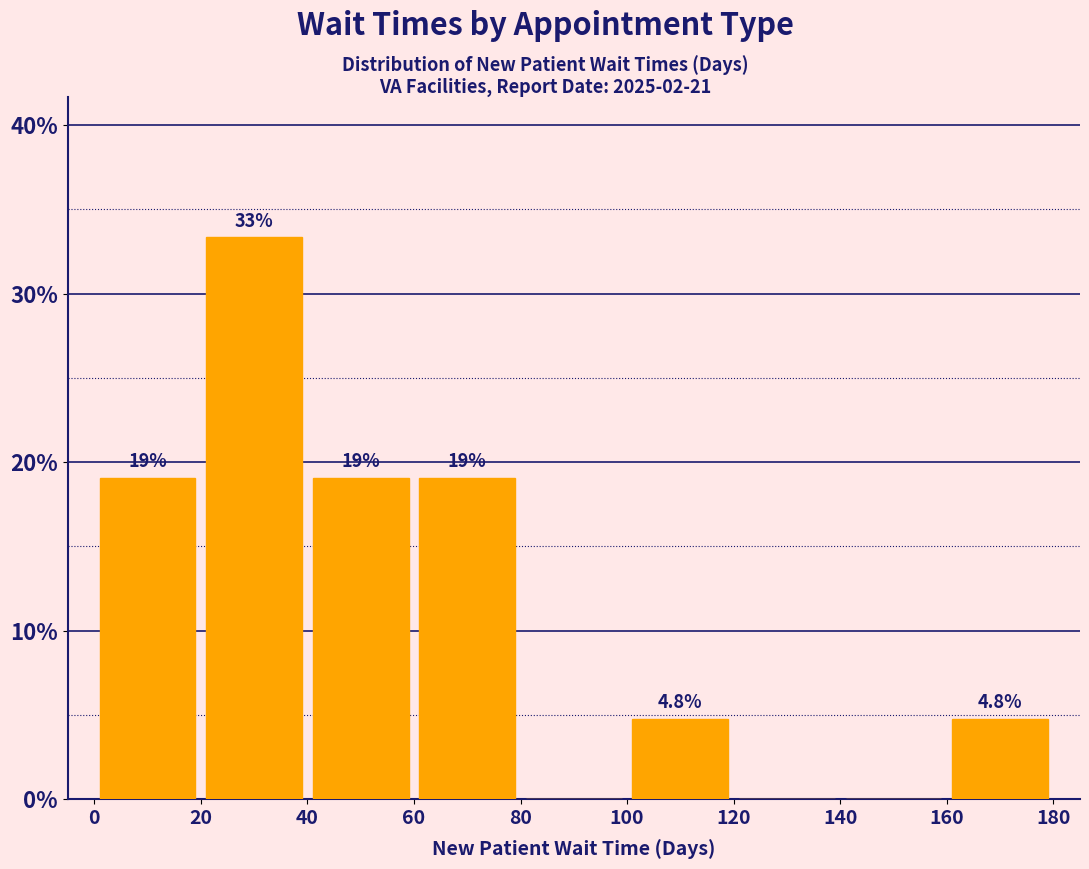

Over which range of the x-axis is the bar tallest?

20 to 40